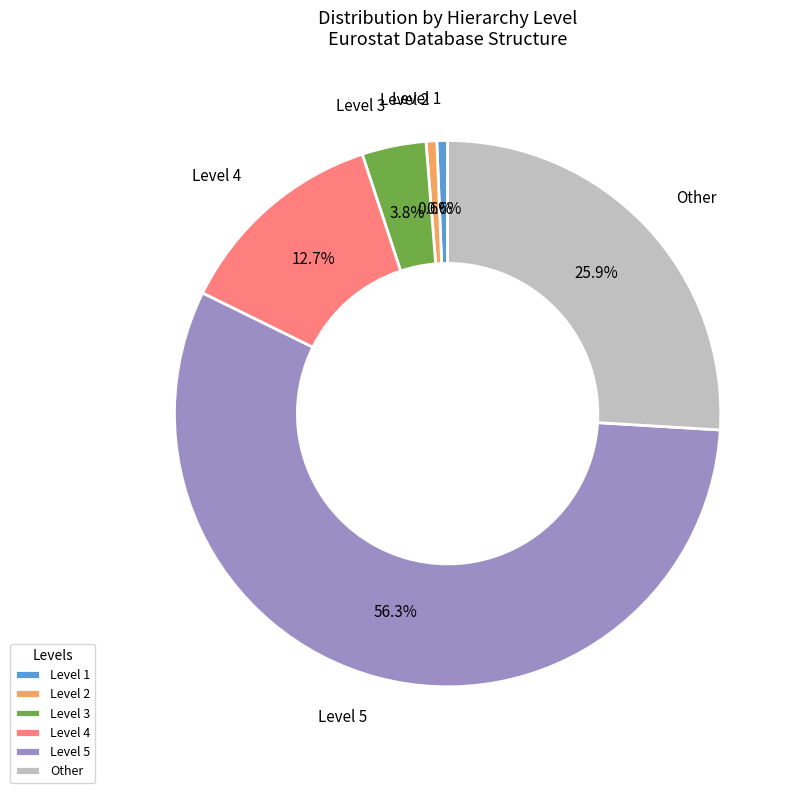

Which has a higher value, Level 4 or Level 1?

Level 4